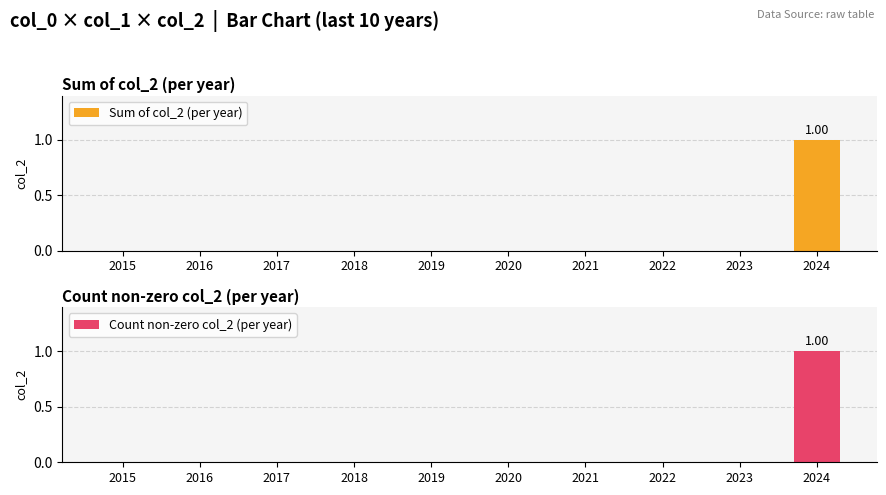

What are all the series names shown in the legend?

Sum of col_2 (per year), Count non-zero col_2 (per year)